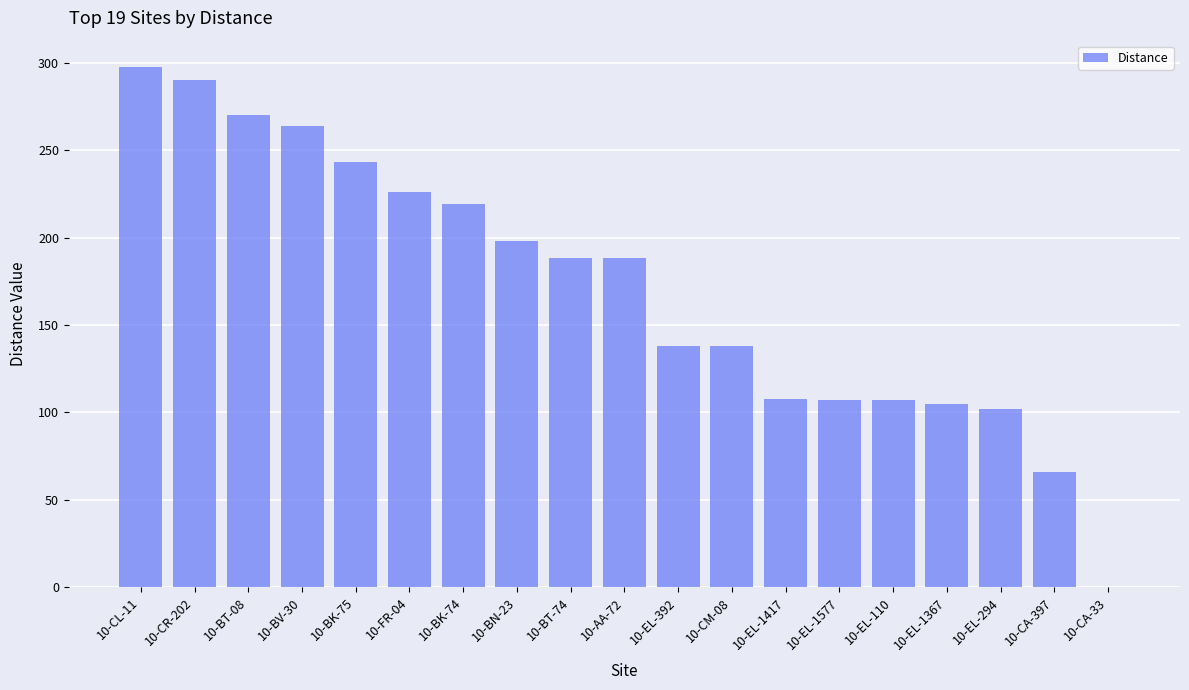

How many data points are above 188?

10